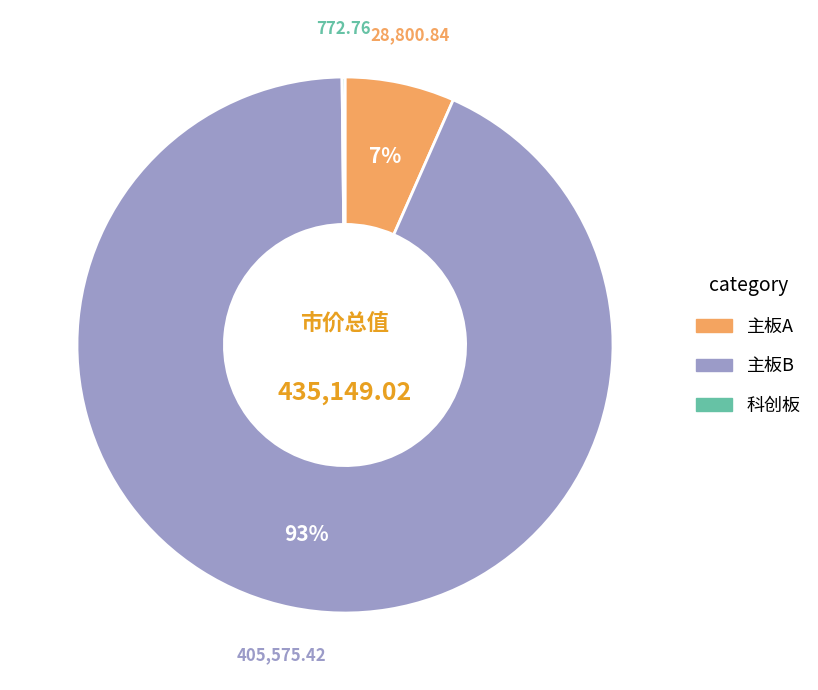

What is the largest slice in the pie chart?

主板B